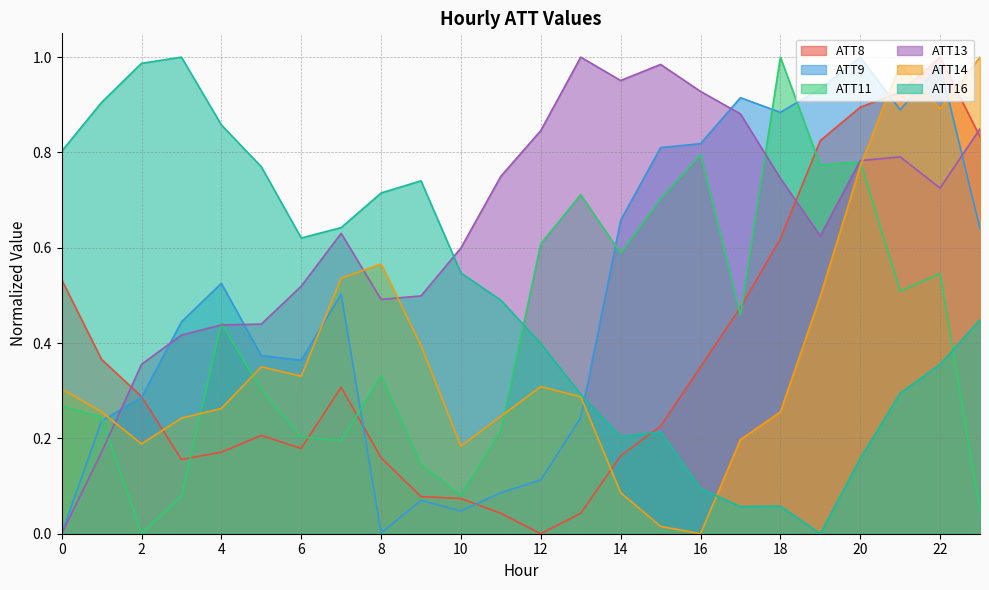

Is it true that ATT8 equals 0.0 at 11?

False